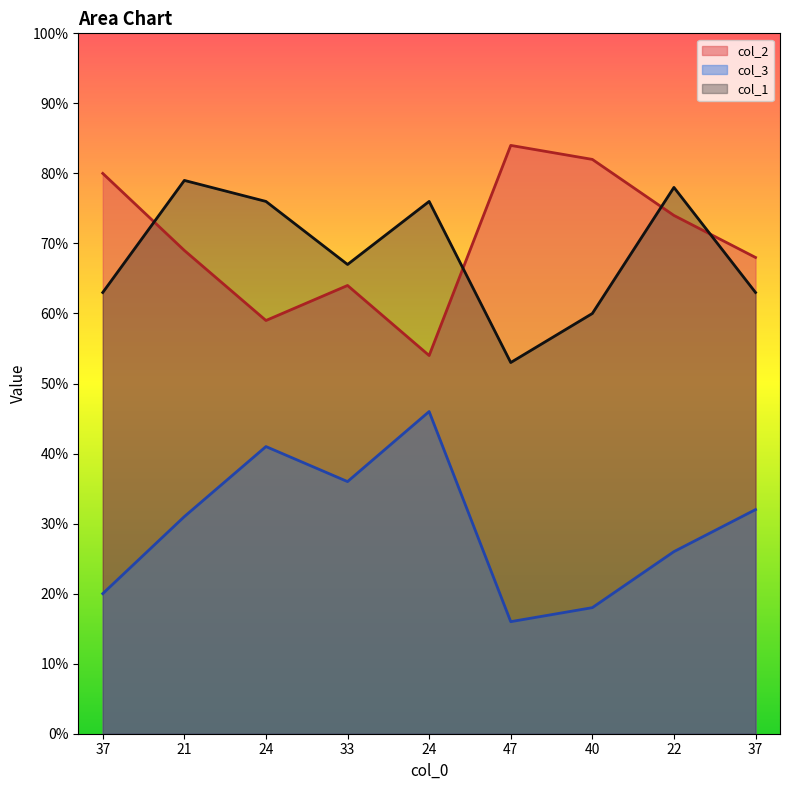

What is the average value of the col_1 series?

68